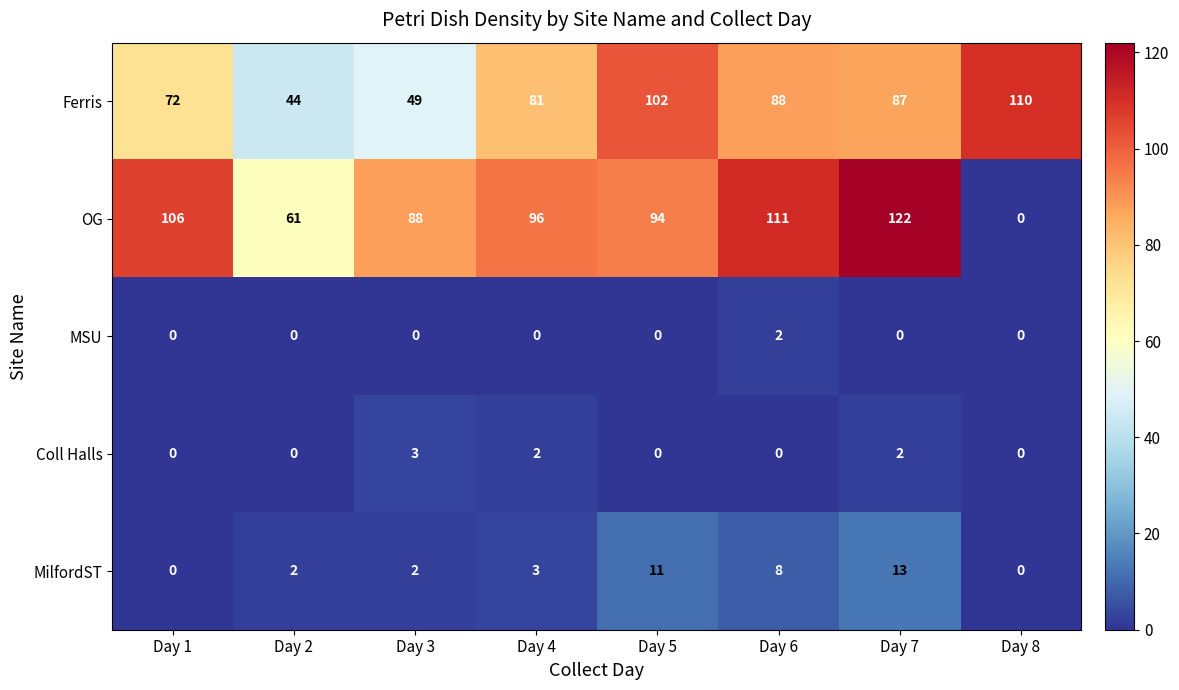

List the series in order of their peak value, lowest first.

MSU, Coll Halls, MilfordST, Ferris, OG